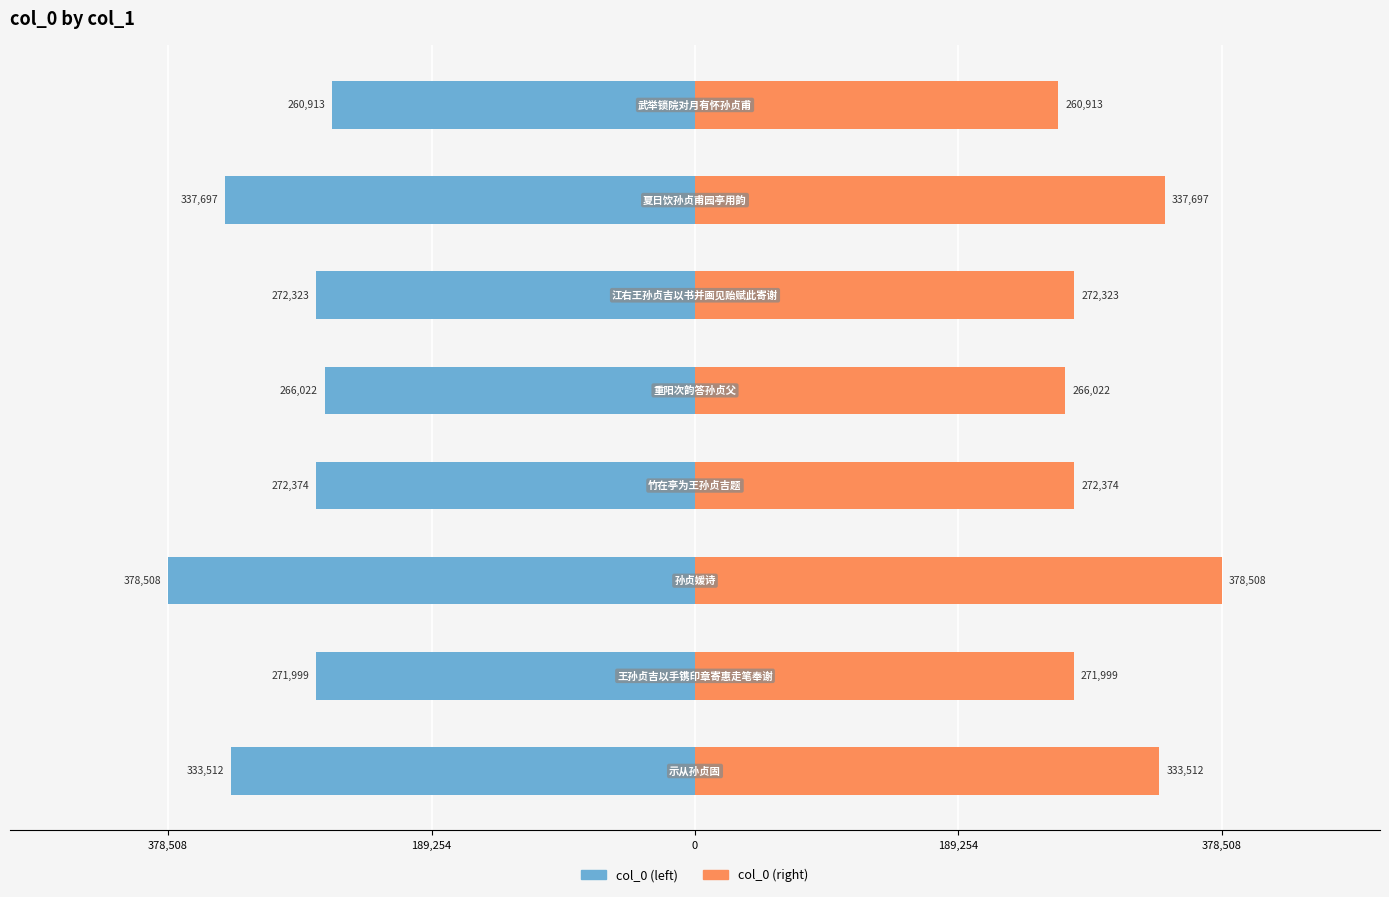

True or false: col_0 (left) has a value of -163217.5 at 7.

False